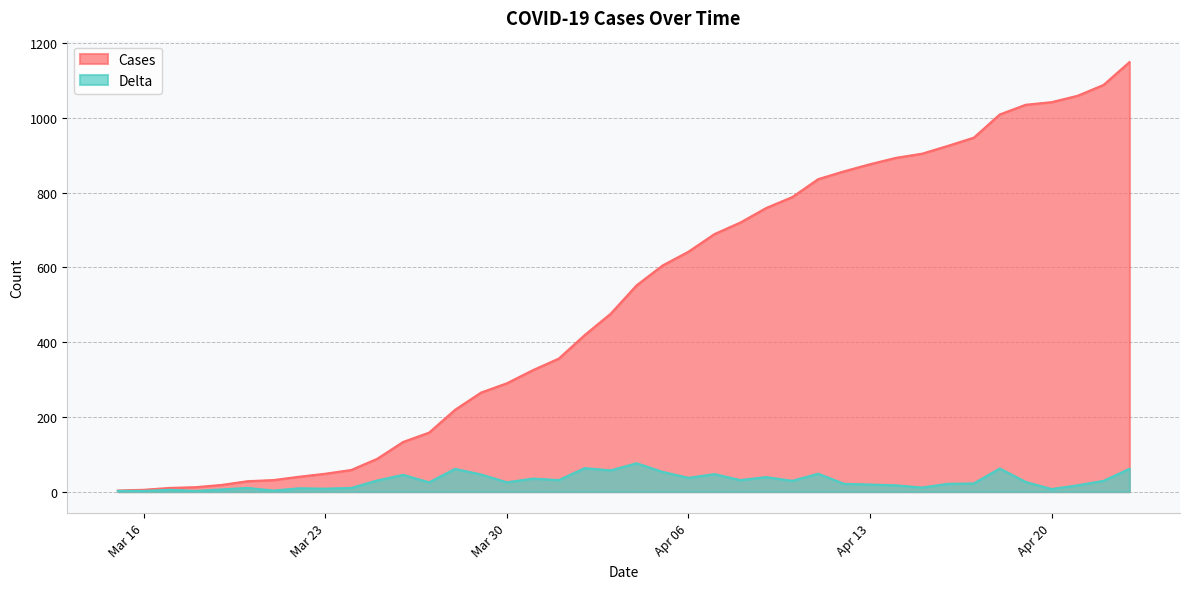

Is it true that Cases equals 1780 at 2020-04-21?

False